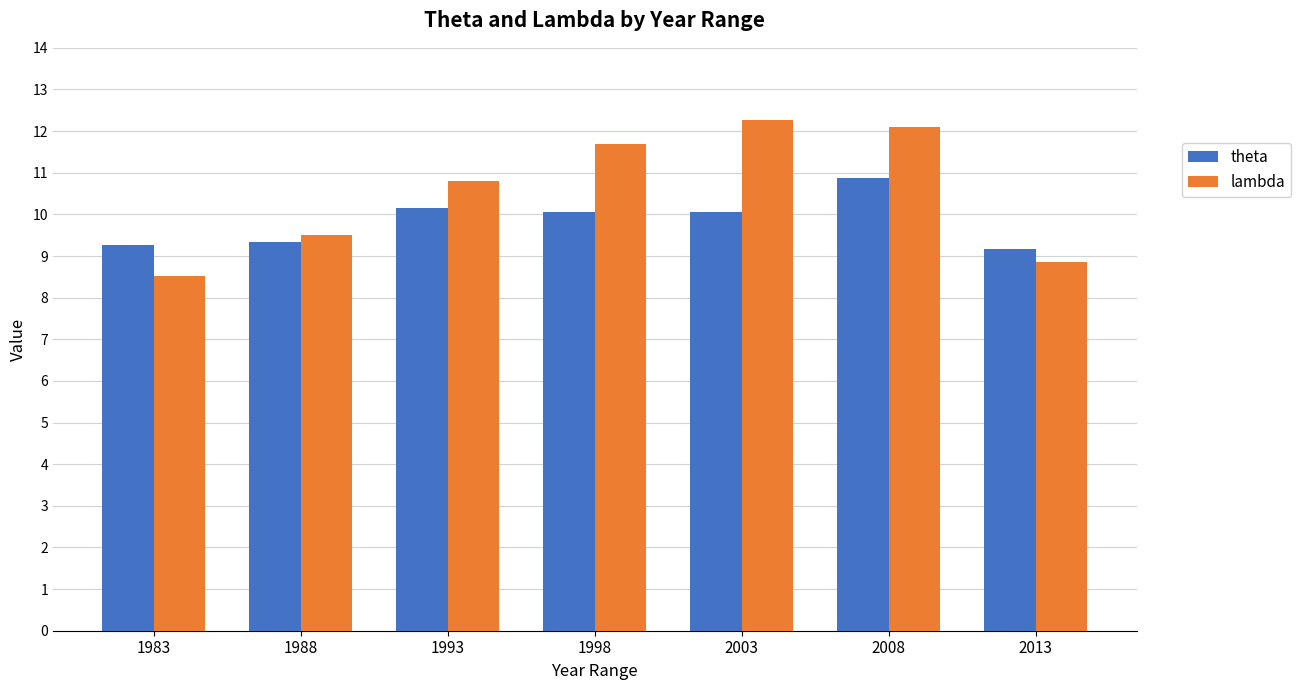

Reading left to right, extract all data points from this chart.

theta: 9.3	9.3	10.2	10.1	10.1	10.9	9.2
lambda: 8.5	9.5	10.8	11.7	12.3	12.1	8.9